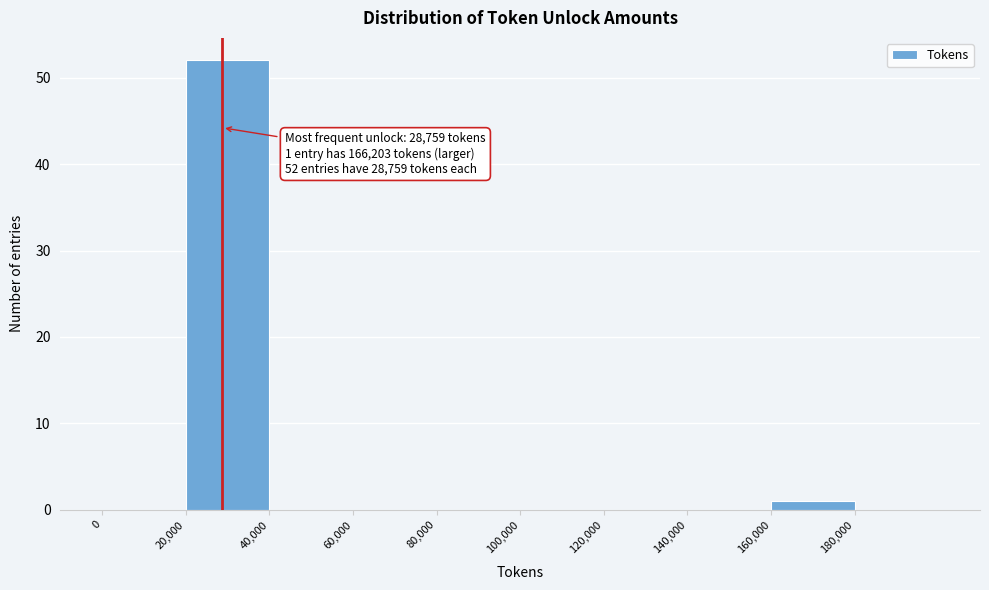

Over which range of the x-axis is the bar tallest?

20000 to 40000